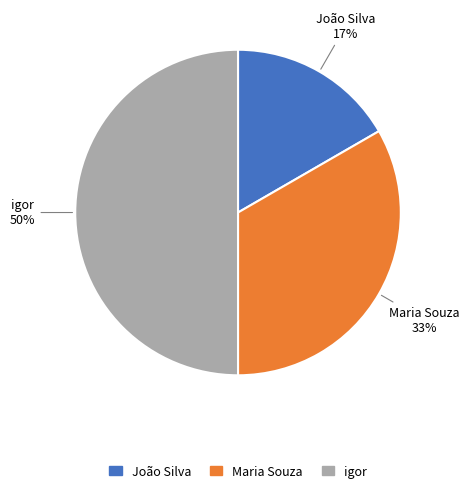

Which has a higher value, João Silva or igor?

igor